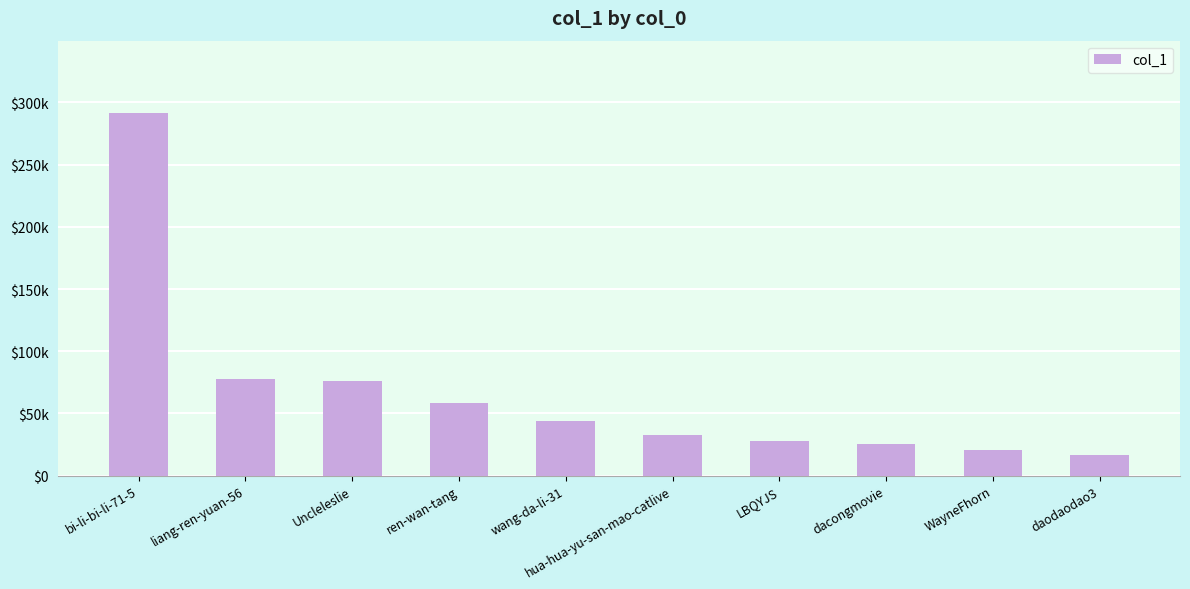

Rank the categories by value from highest to lowest.

bi-li-bi-li-71-5, liang-ren-yuan-56, Uncleleslie, ren-wan-tang, wang-da-li-31, hua-hua-yu-san-mao-catlive, LBQYJS, dacongmovie, WayneFhorn, daodaodao3